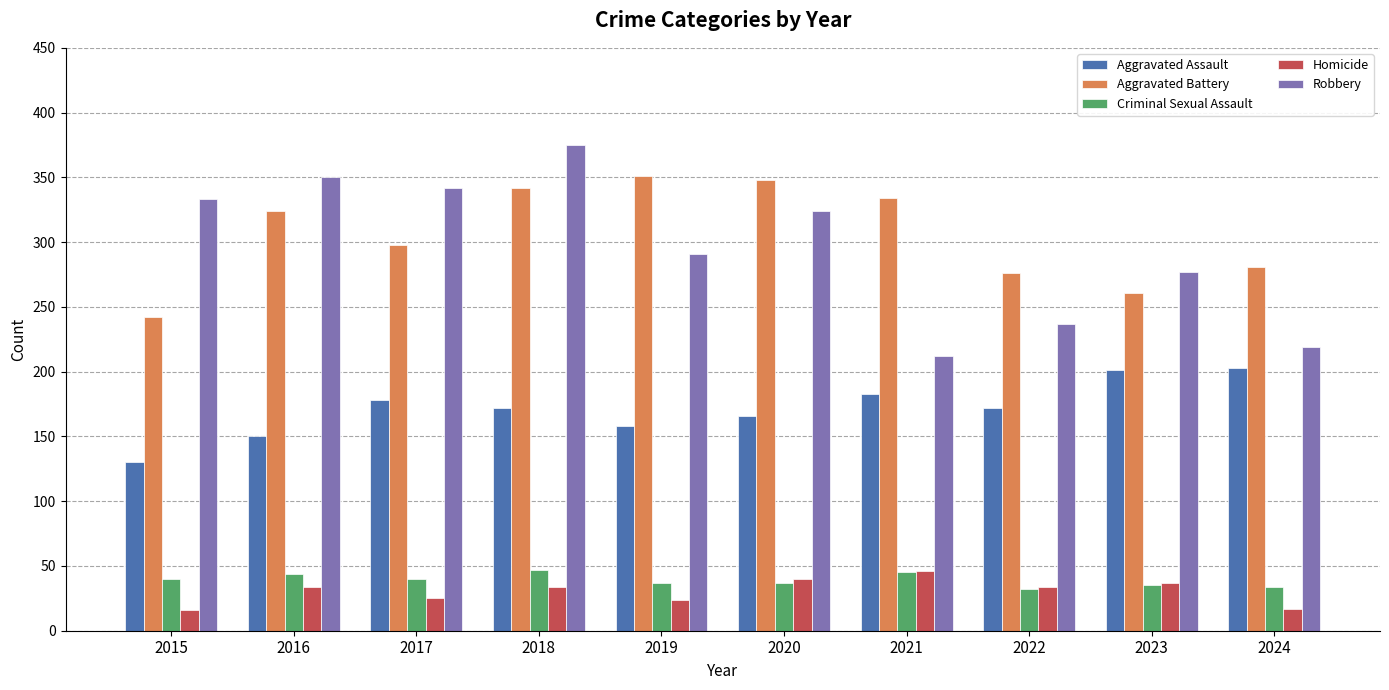

What is the greatest value displayed?

375